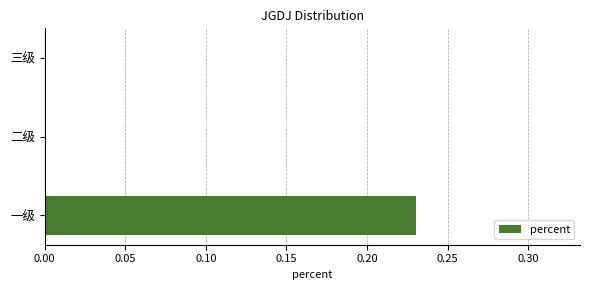

Between 二级 and 一级, which is larger?

一级